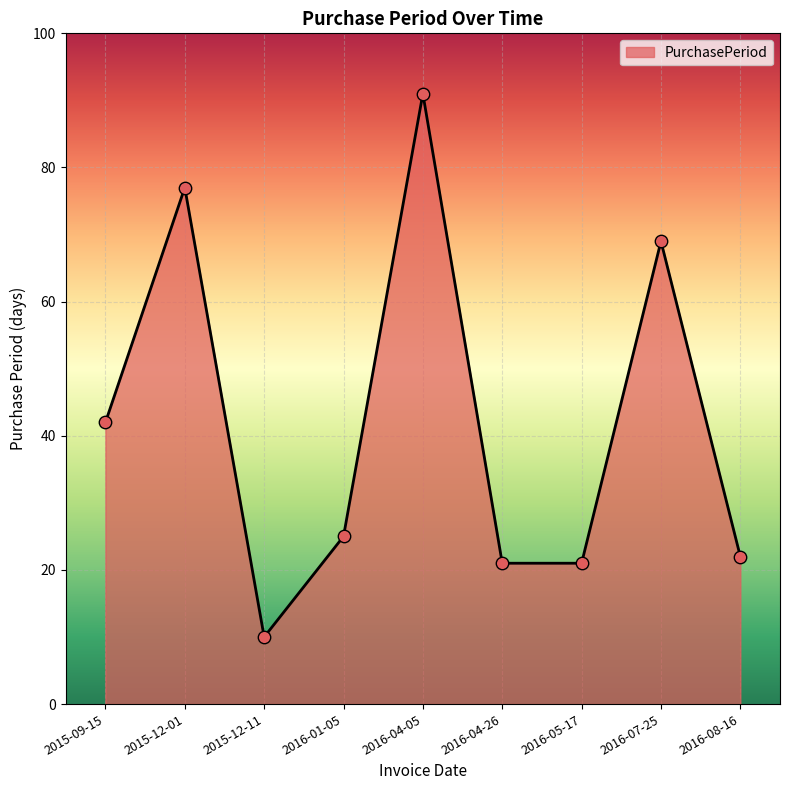

What is the change in value from 2016-04-26 to 2016-07-25?

+48